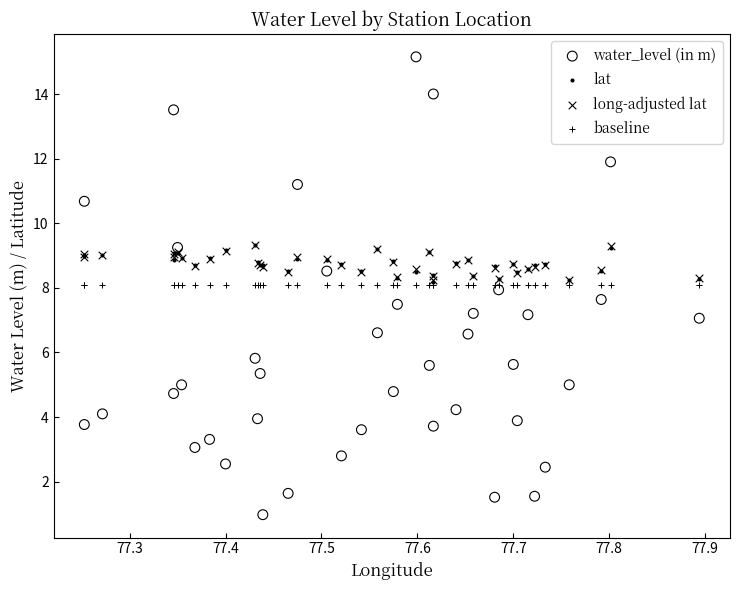

What are all the series names shown in the legend?

water_level (in m), lat, long-adjusted lat, baseline